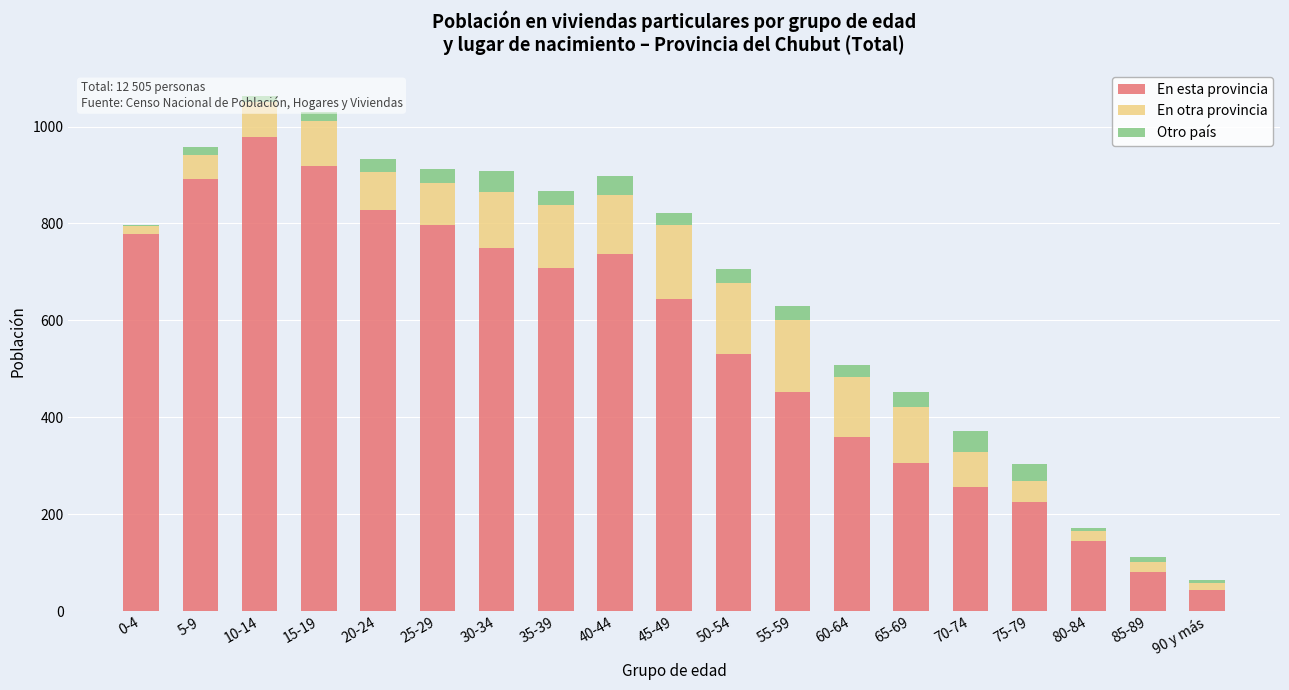

What is the sum of all En esta provincia values?

10427